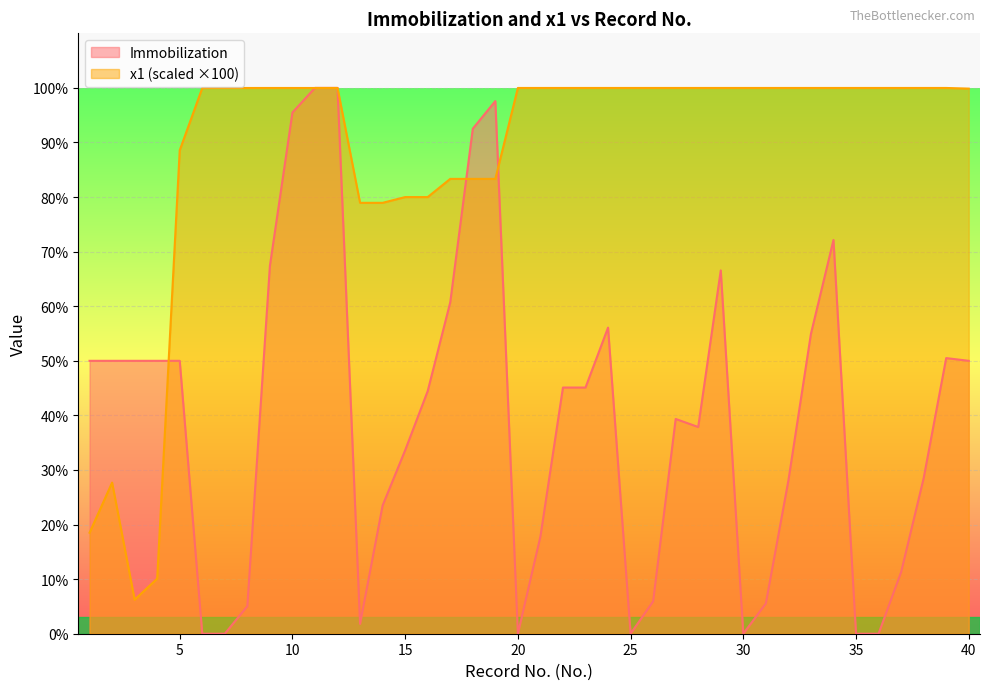

Reading left to right, list all the values displayed in this chart.

Immobilization: 1=50.0	2=50.0	3=50.0	4=50.0	5=50.0	6=0.0	7=0.0	8=5.0	9=67.4	10=95.5	11=100.0	12=100.0	13=1.8	14=23.5	15=33.6	16=44.5	17=60.7	18=92.5	19=97.6	20=0.0	21=17.8	22=45.1	23=45.1	24=56.1	25=0.0	26=5.9	27=39.3	28=37.9	29=66.6	30=0.0	31=5.5	32=28.1	33=54.9	34=72.1	35=0.0	36=0.0	37=11.3	38=28.5	39=50.5	40=50.0
x1: 1=18.5	2=27.7	3=6.2	4=10.1	5=88.6	6=100.0	7=100.0	8=100.0	9=100.0	10=100.0	11=100.0	12=100.0	13=78.9	14=78.9	15=80.0	16=80.0	17=83.3	18=83.3	19=83.3	20=100.0	21=100.0	22=100.0	23=100.0	24=100.0	25=100.0	26=100.0	27=100.0	28=100.0	29=100.0	30=100.0	31=100.0	32=100.0	33=100.0	34=100.0	35=100.0	36=100.0	37=100.0	38=100.0	39=100.0	40=99.9